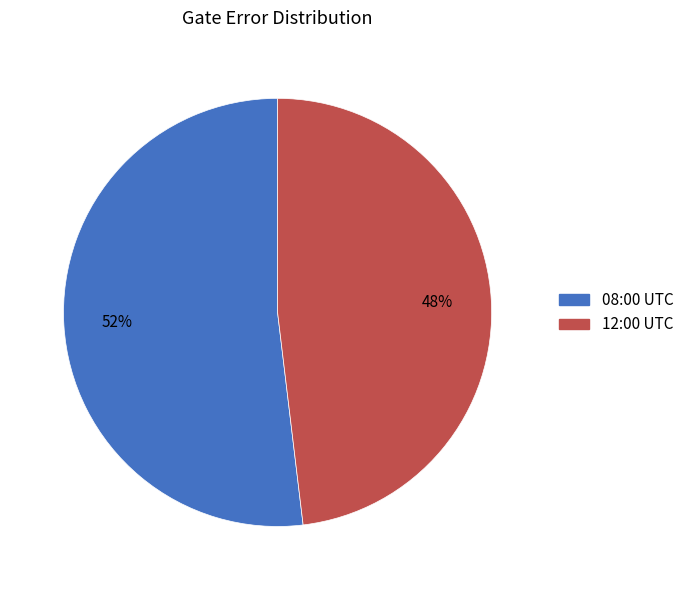

To the nearest percent, what is the difference between the largest and smallest slice percentages?

4%